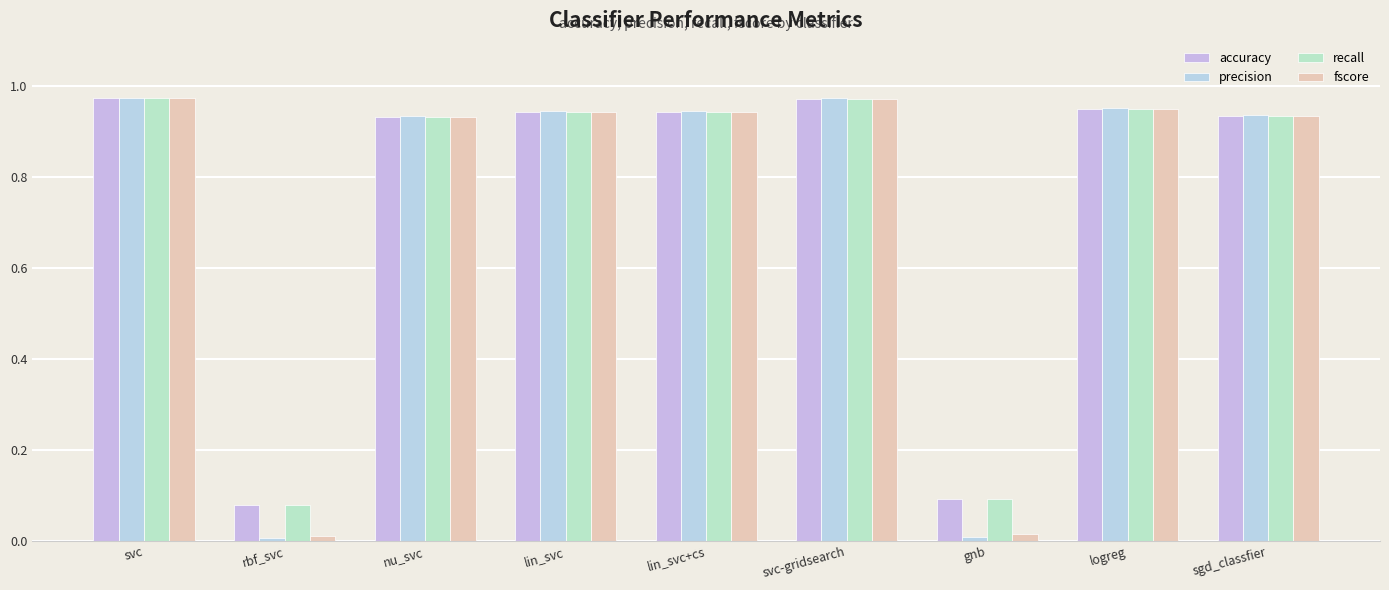

The value of precision at svc is 1.0. True or false?

True